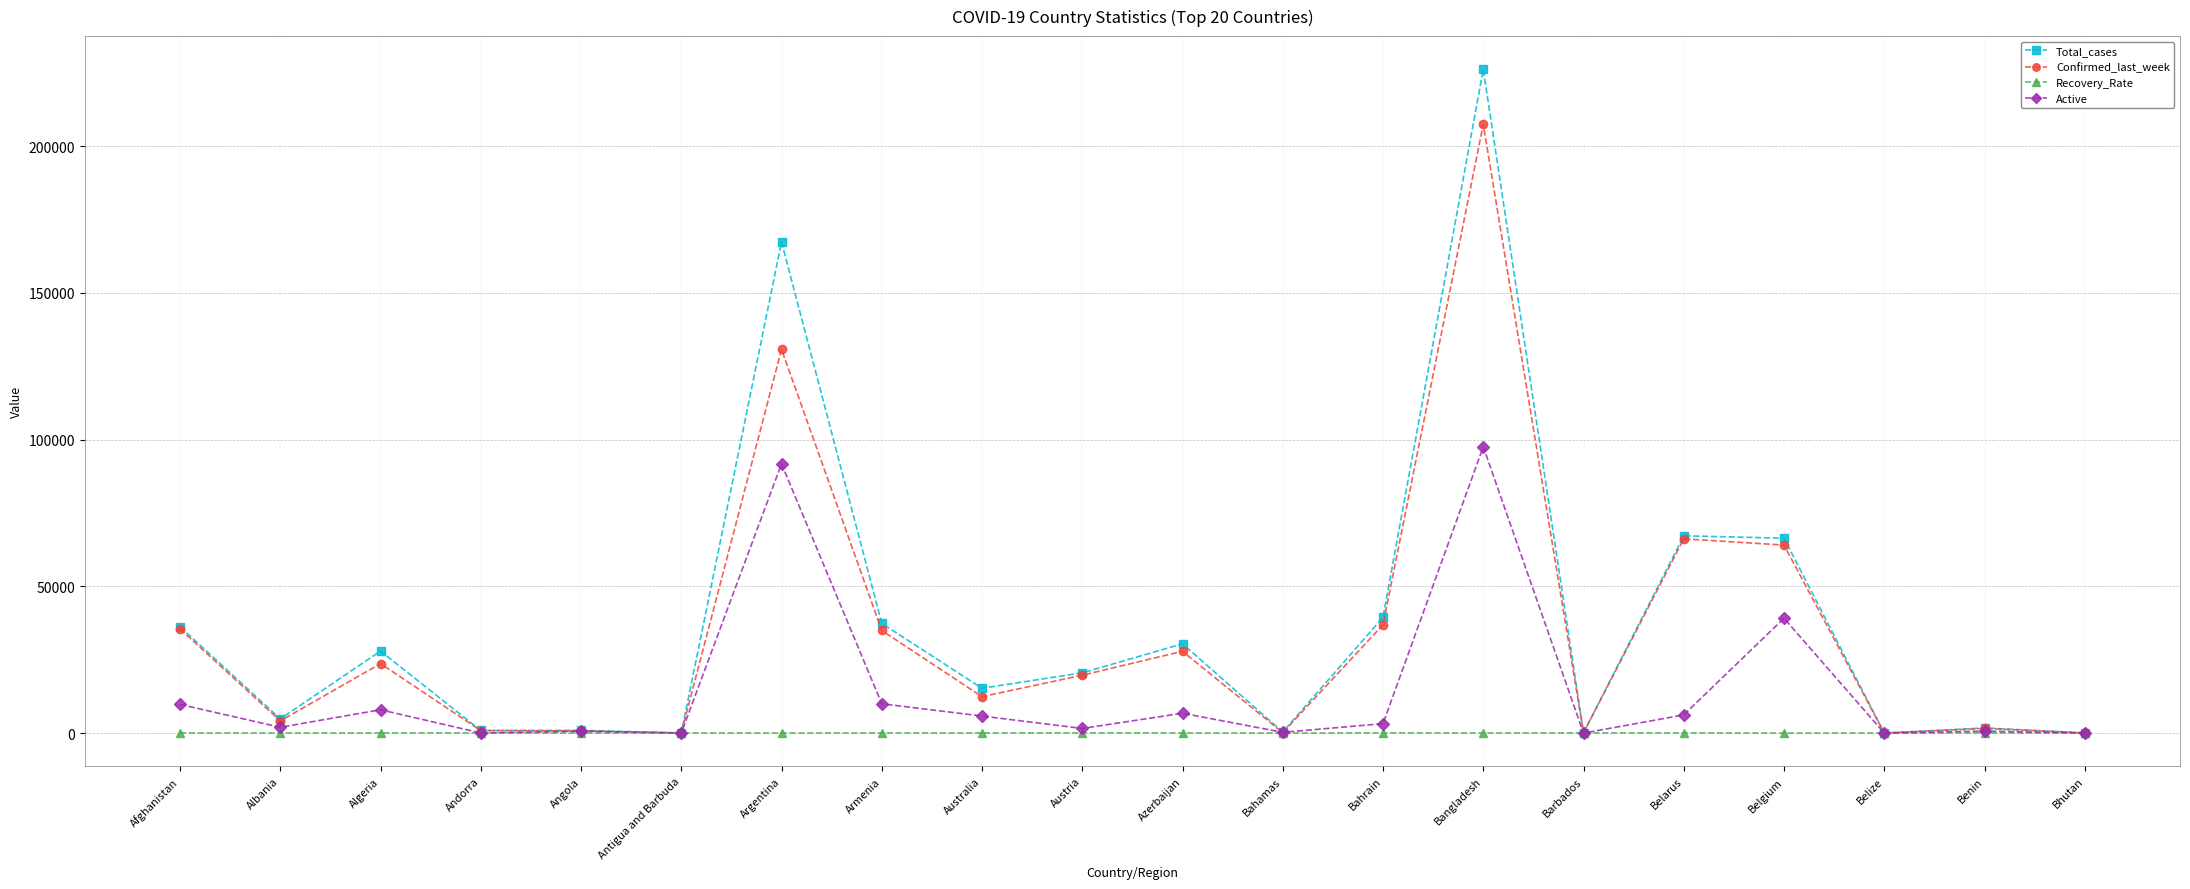

What is the sum of all Active values?

283702.0